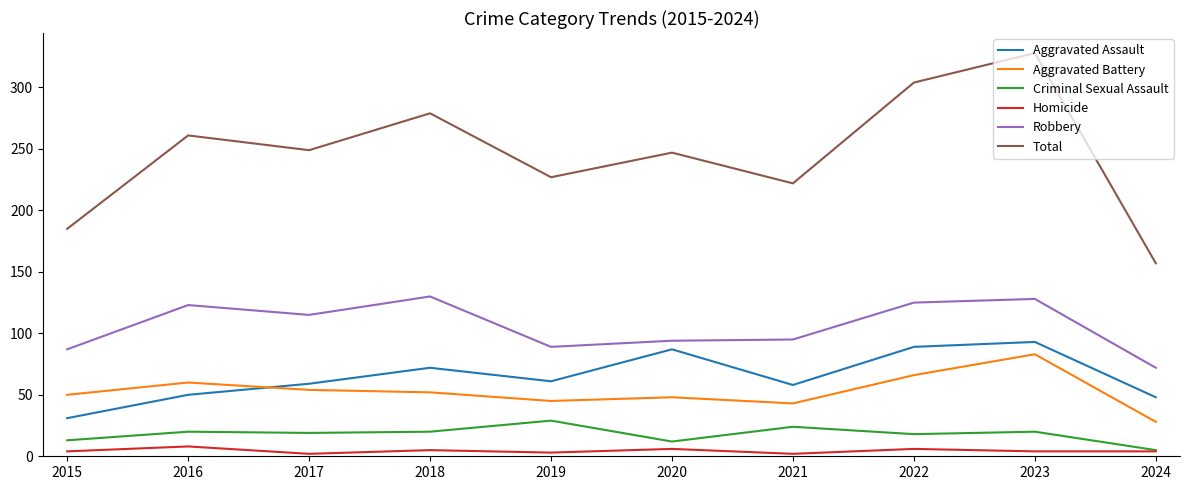

How many lines are shown in the chart?

6